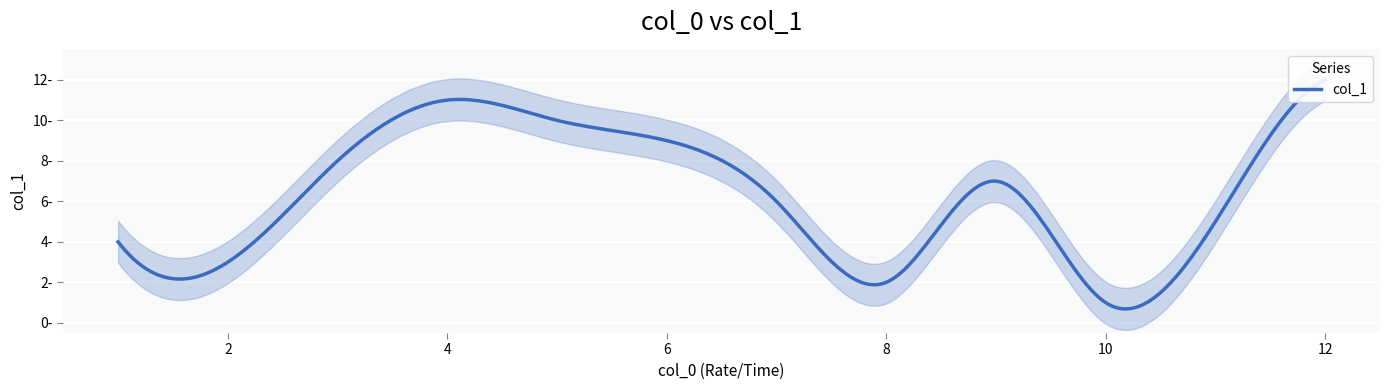

At which category does the chart reach its peak across all series?

12